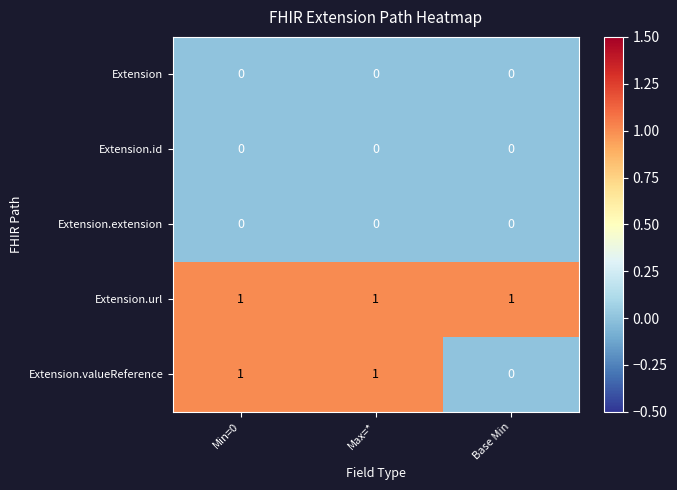

Which series has the largest total across all categories?

Extension.url